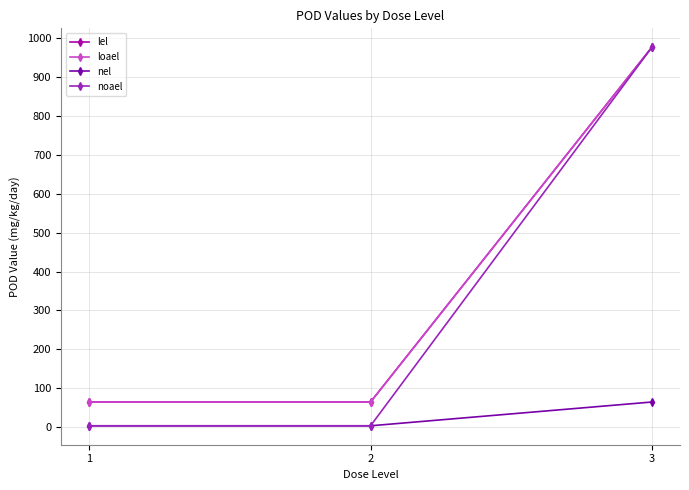

What is the smallest value displayed?

3.2